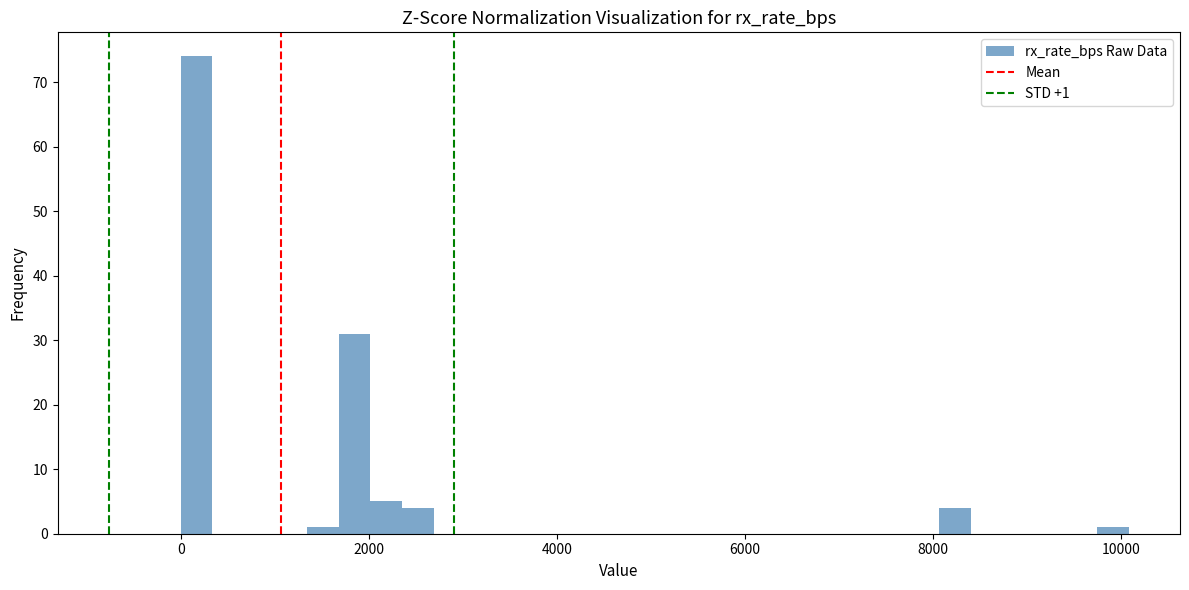

Read against the x-axis, roughly where is the centre of the tallest bar?

200